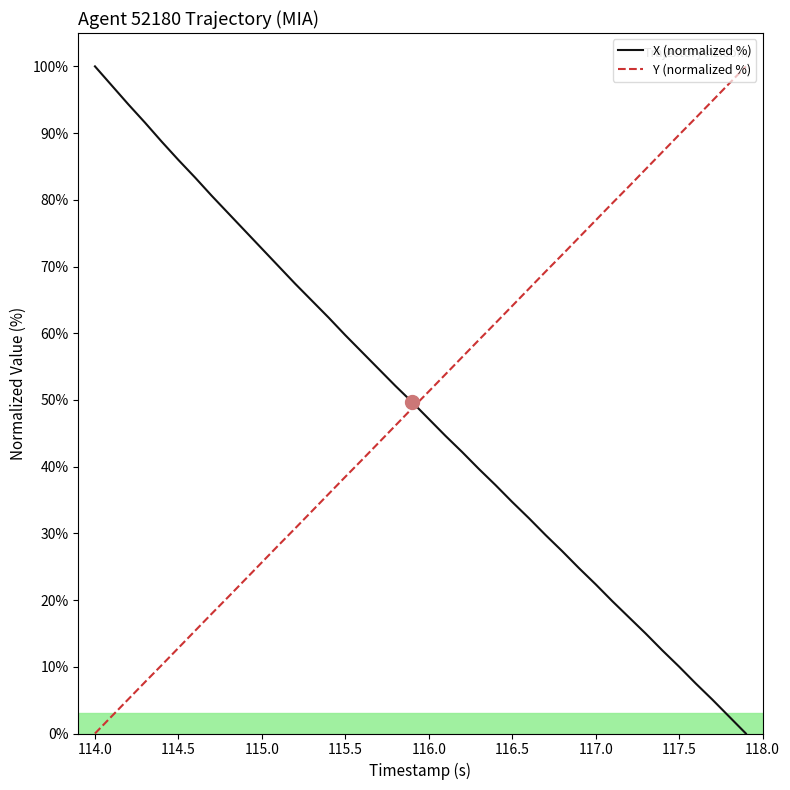

Reading left to right, list all the values displayed in this chart.

X (normalized %): 100.0	97.2	94.3	91.6	88.7	86.0	83.3	80.6	78.0	75.3	72.7	70.0	67.4	64.9	62.3	59.7	57.2	54.6	52.1	49.7	47.2	44.6	42.2	39.7	37.2	34.7	32.3	29.7	27.3	24.8	22.4	19.8	17.4	15.0	12.4	10.0	7.5	5.1	2.5	0.0
Y (normalized %): 0.0	2.6	5.1	7.7	10.3	12.8	15.4	18.0	20.5	23.1	25.7	28.2	30.8	33.3	35.9	38.5	41.0	43.6	46.2	48.7	51.3	53.8	56.4	59.0	61.5	64.1	66.7	69.2	71.8	74.3	76.9	79.5	82.0	84.6	87.2	89.7	92.3	94.9	97.4	100.0